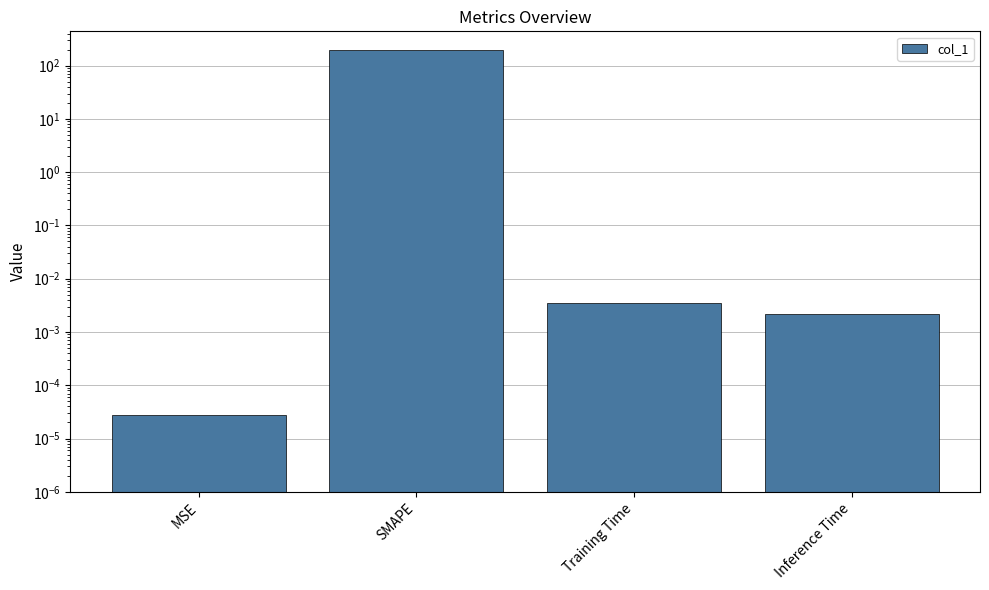

How many bars are there in total?

4